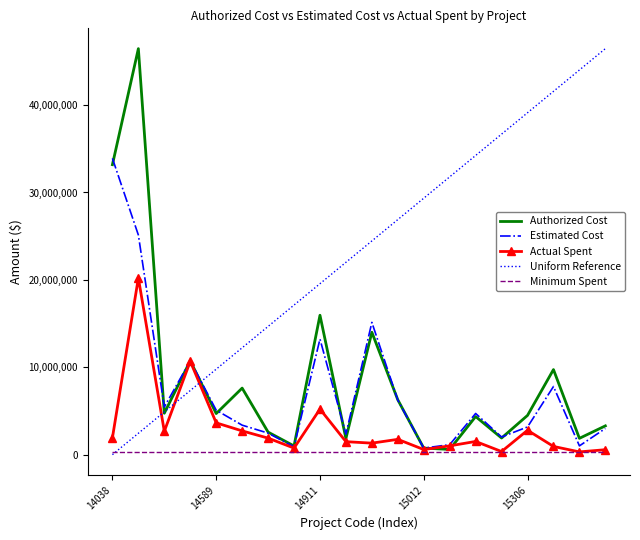

Which series changed the most between 15315 and 15317?

cout_autorise